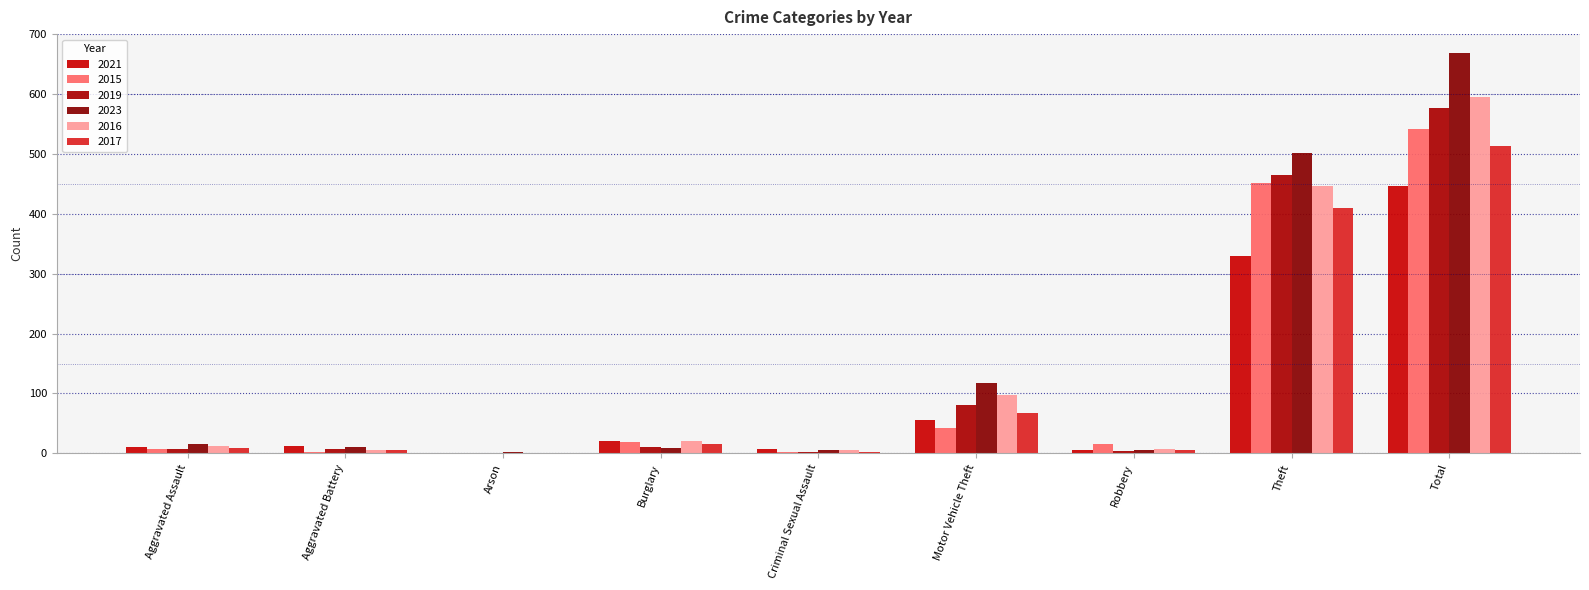

The value of 2015 at Aggravated Assault is 4. True or false?

False